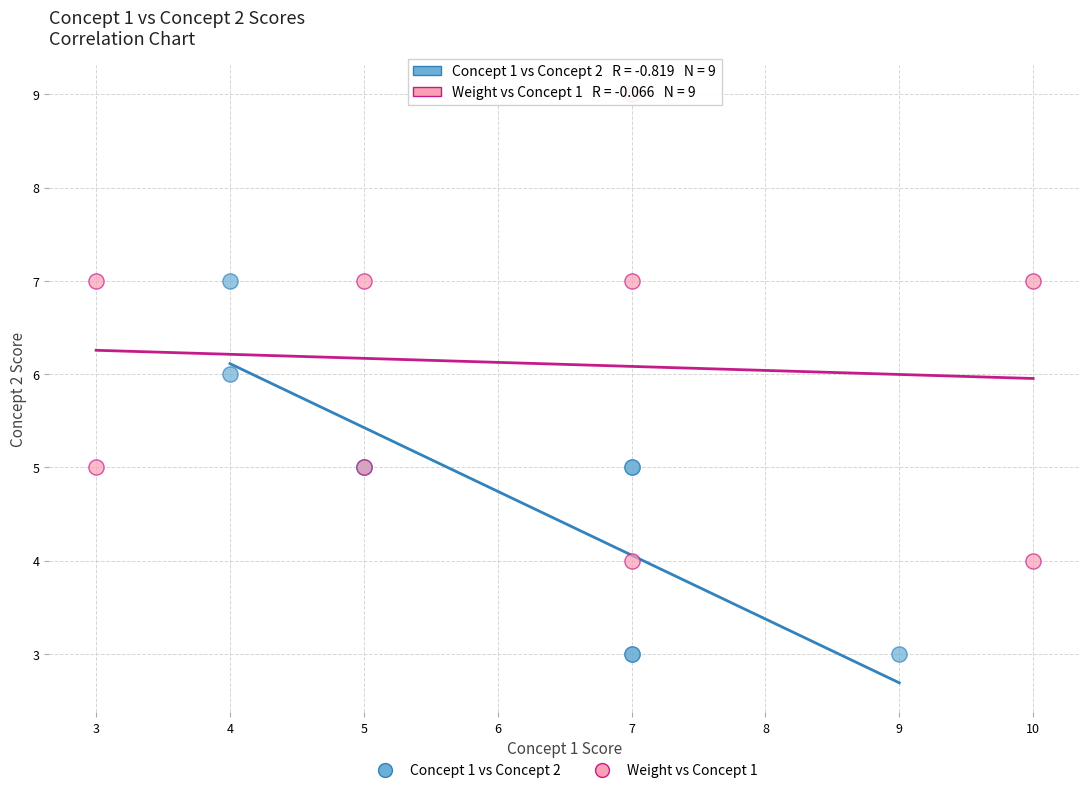

Which series has the widest spread of Y values?

Weight vs Concept 1